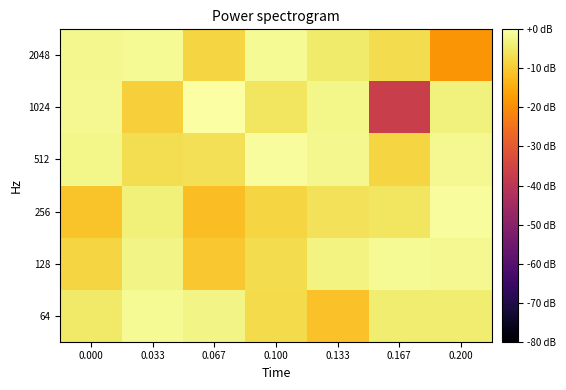

What is the difference between the highest and lowest values at 0.000?

9.4